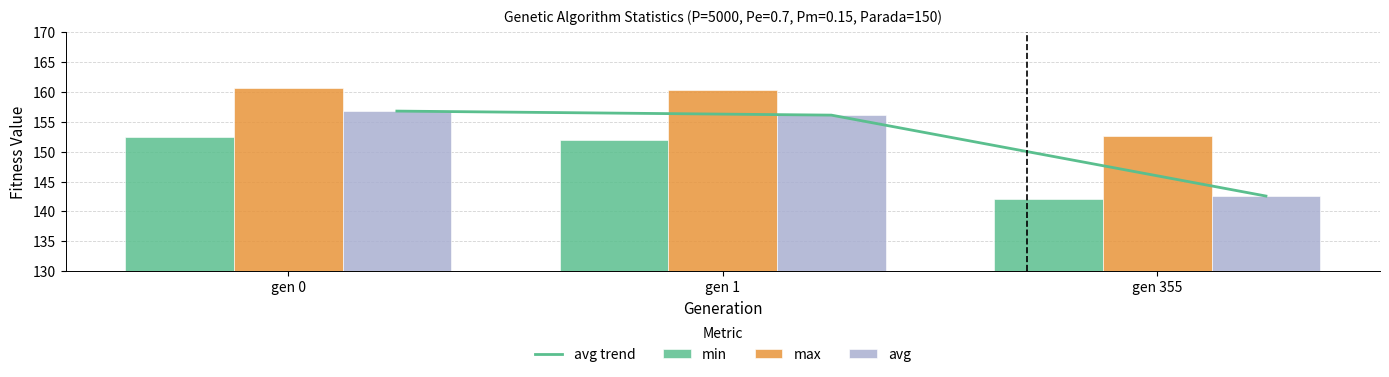

The avg trend series shows 62.5 at gen 355. True or false?

False